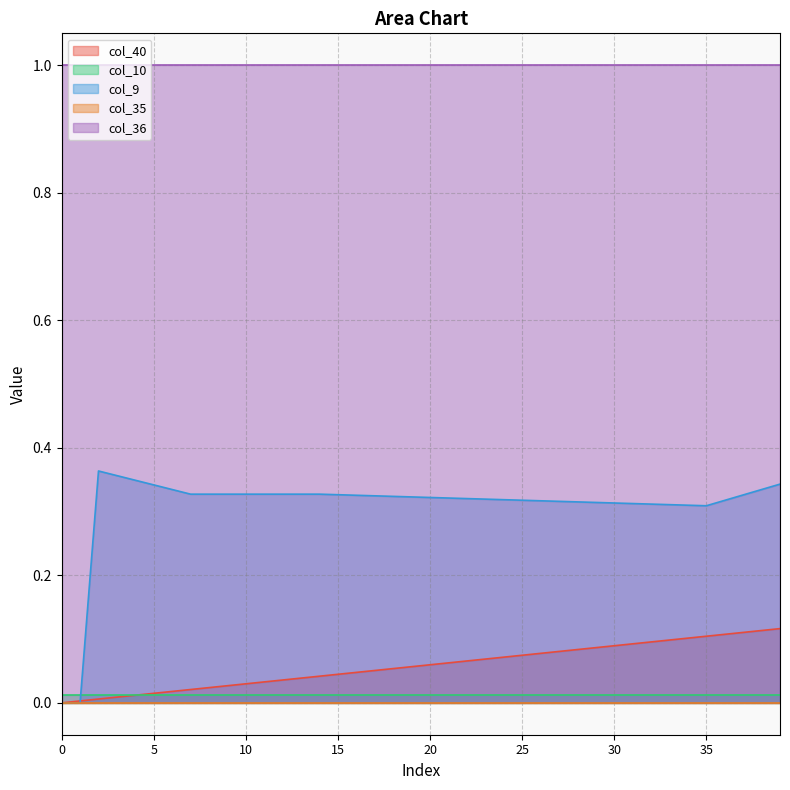

Rank the series by their maximum value, from highest to lowest.

col_36, col_9, col_40, col_10, col_35